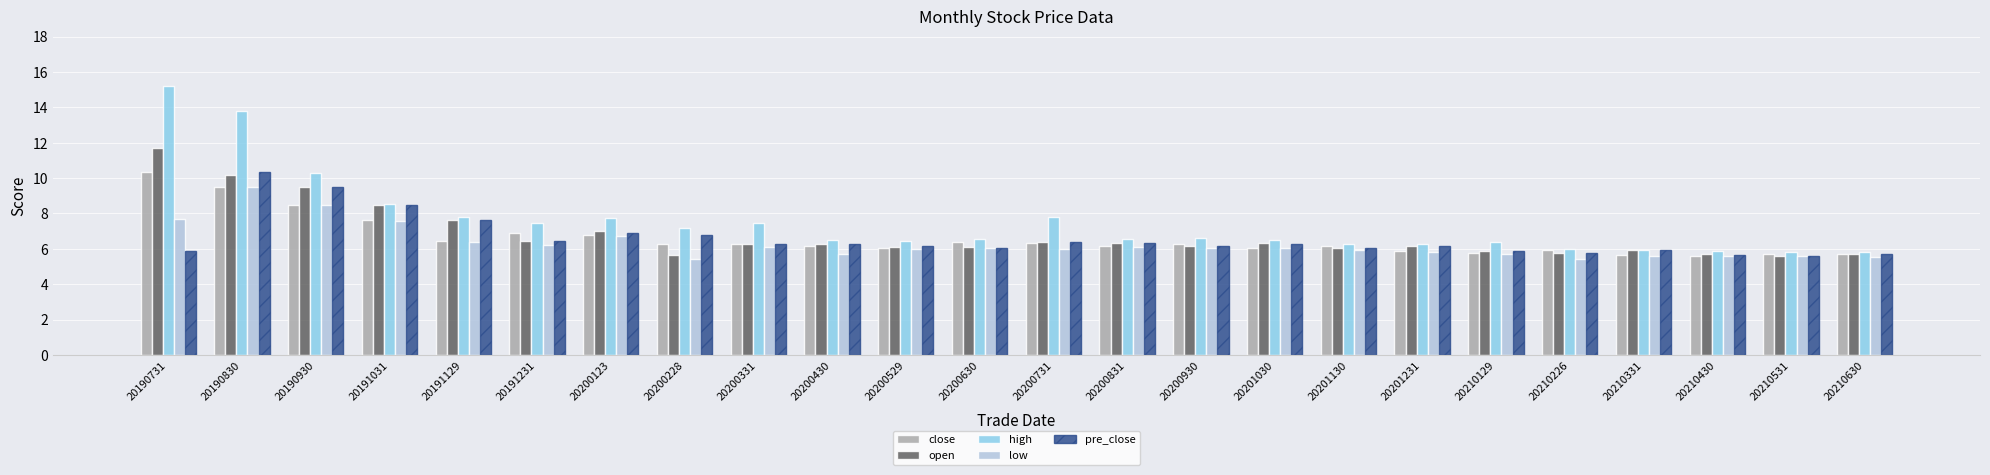

Between 20200529 and 20210226, which series saw the biggest shift?

low